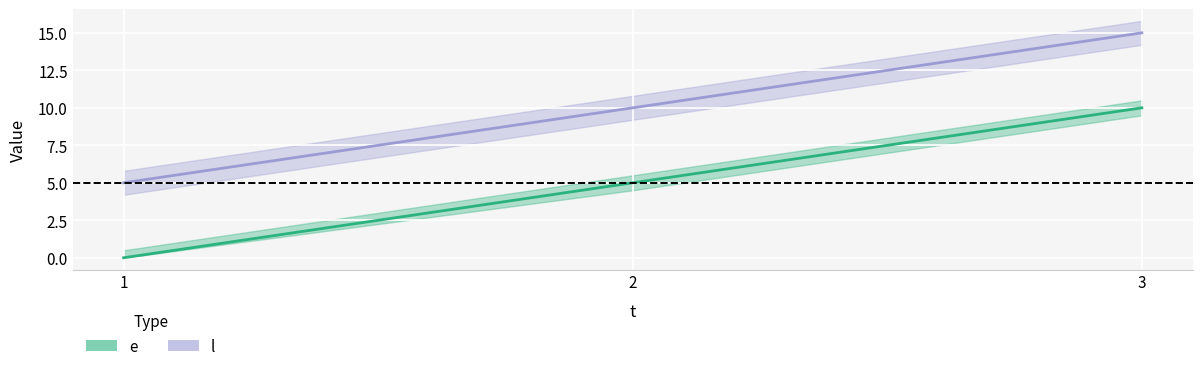

Reading right to left, transcribe all the data shown in this chart.

e: 3=10	2=5	1=0
l: 3=15	2=10	1=5